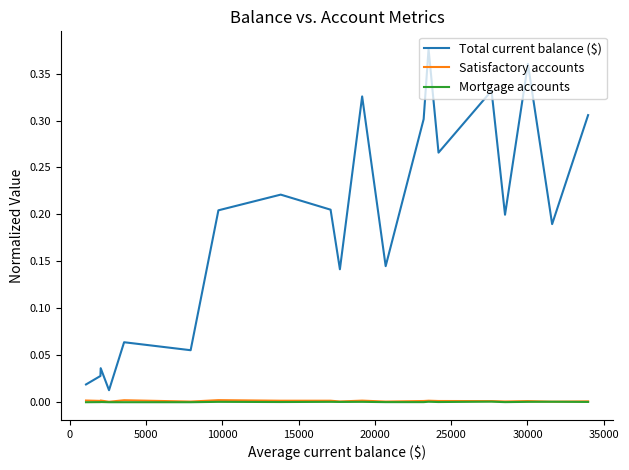

Which series has the largest range (max minus min)?

Total current balance ($)